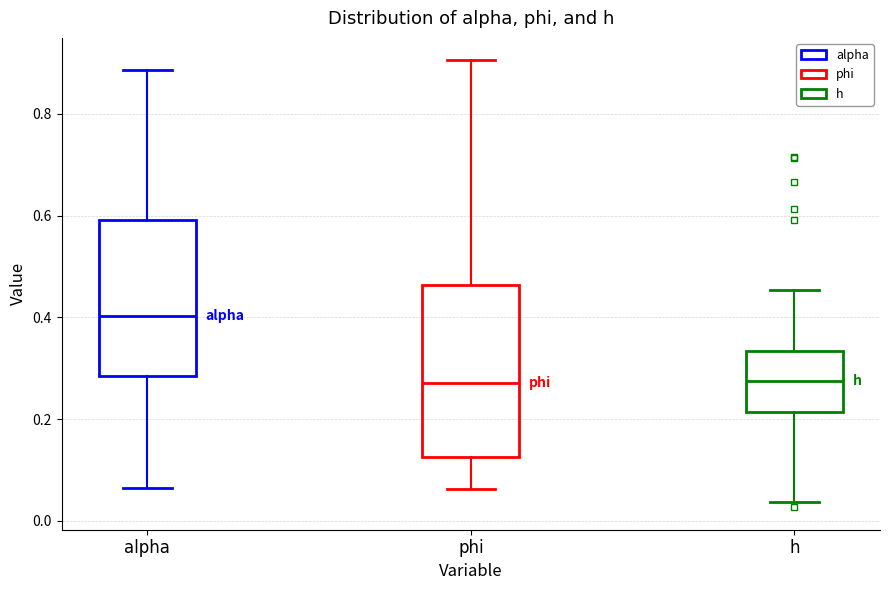

Comparing the boxes themselves (not the whiskers), which one is the tallest?

phi